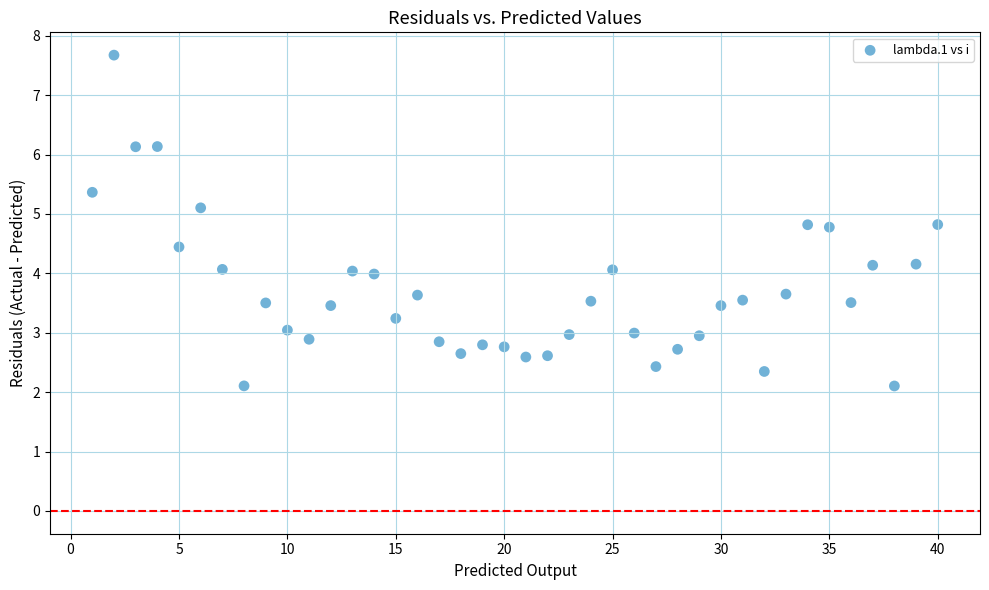

What is the range of Y values (max minus min)?

5.6